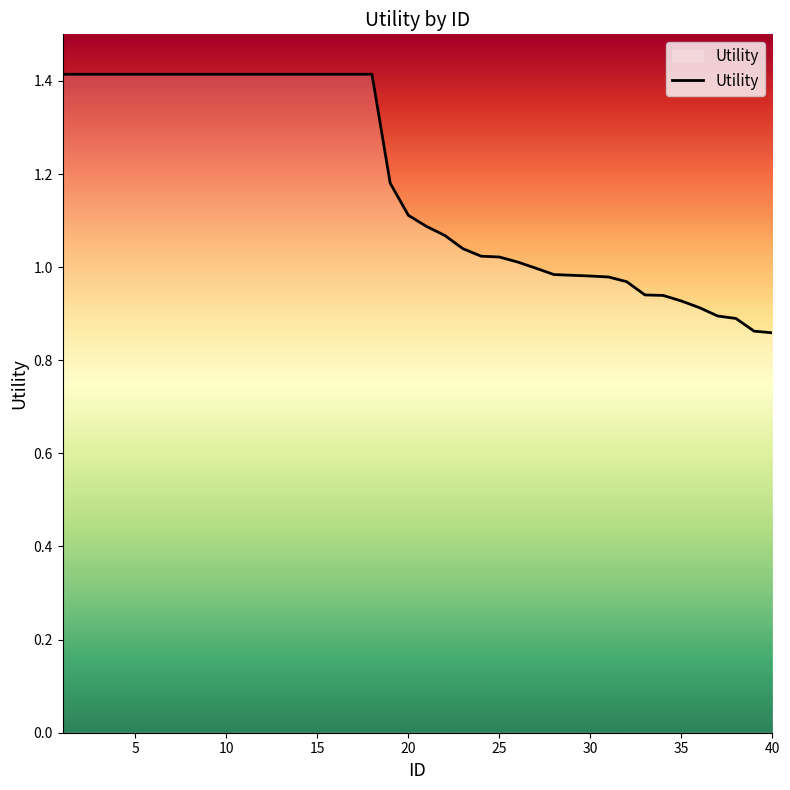

What is the maximum value shown in the chart?

1.4